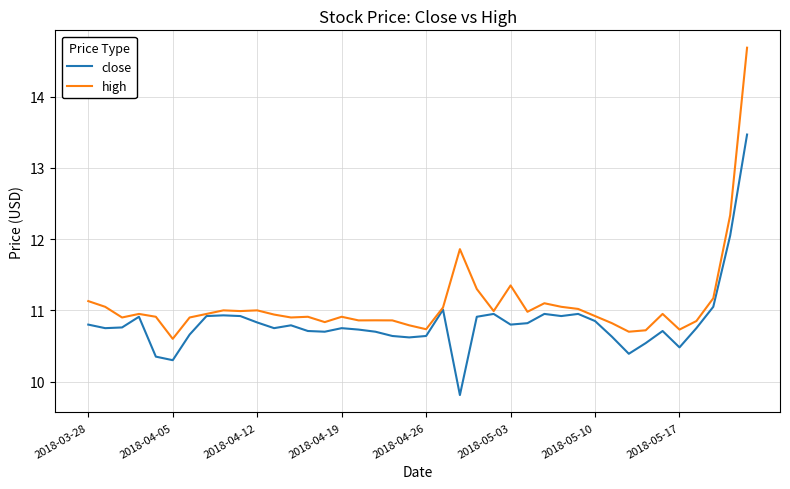

Count the number of data series in this chart.

2